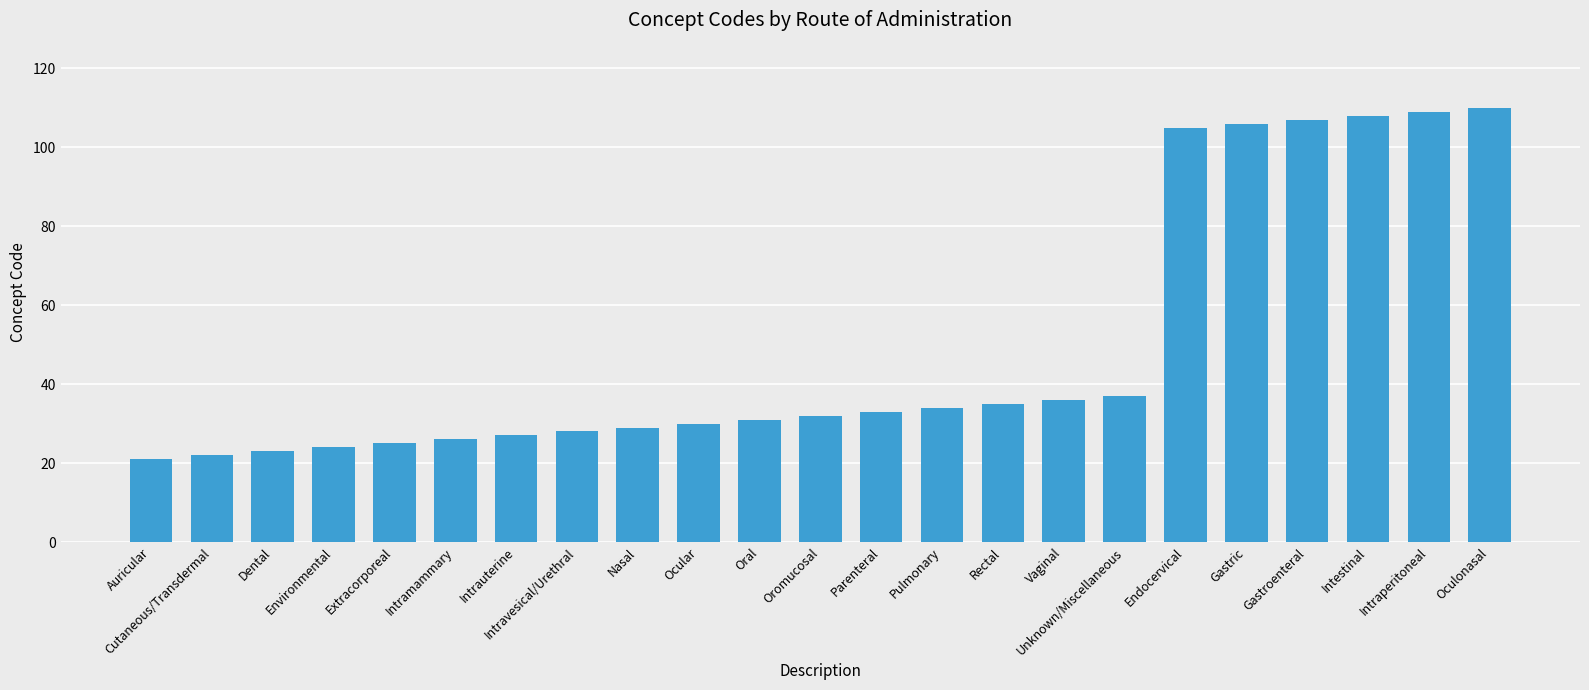

Is it true that the value at Dental is 41?

False